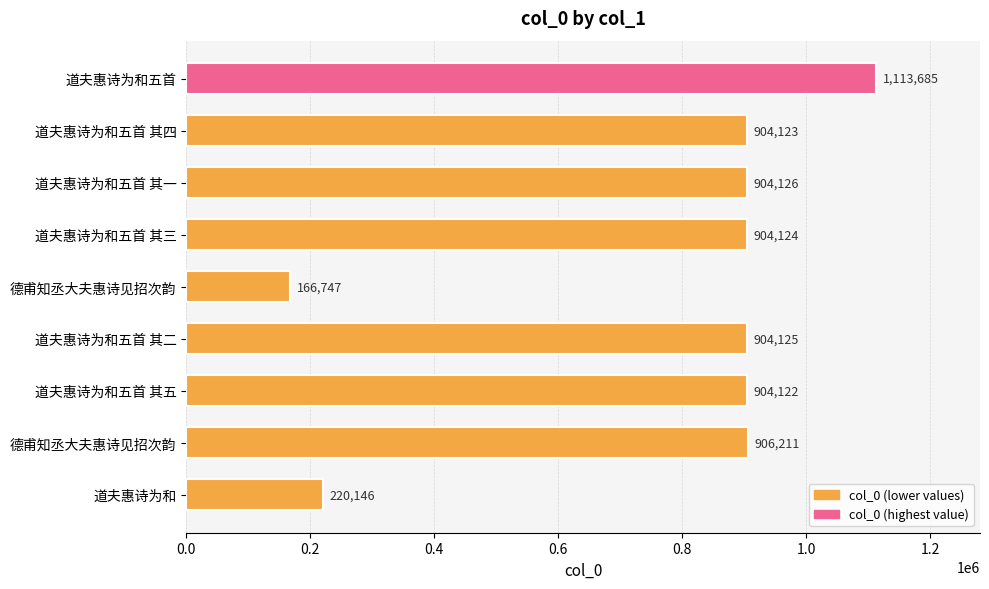

How many bars are there in total?

9